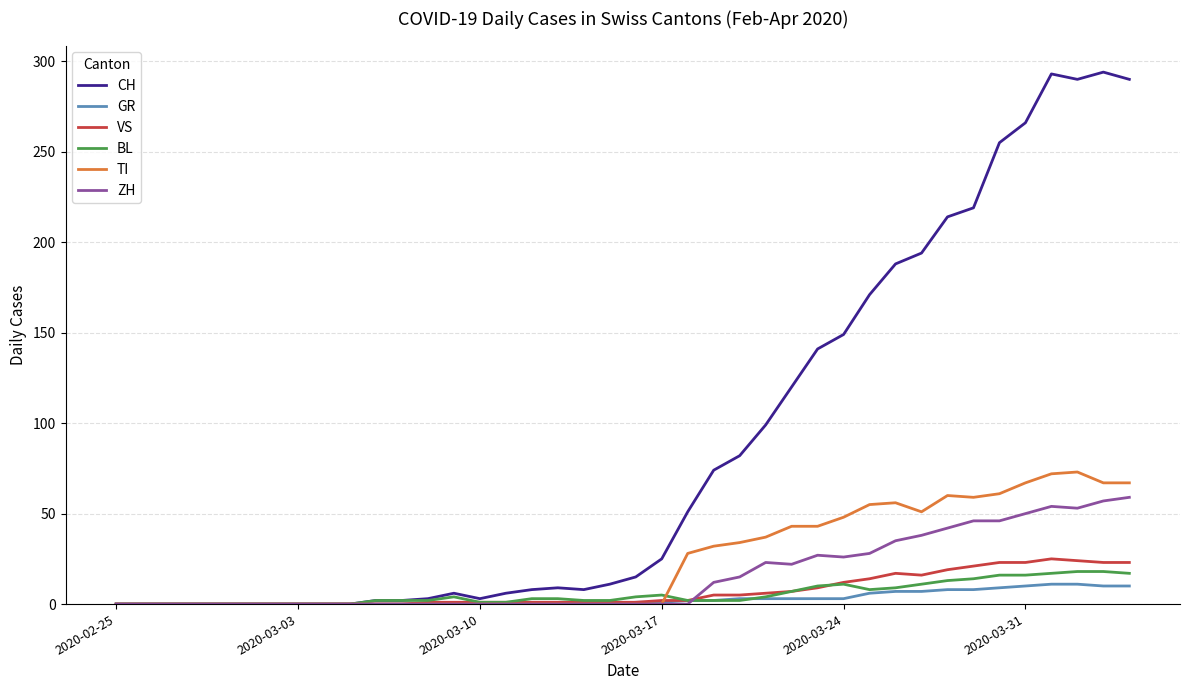

What is the highest value of the BL series?

18